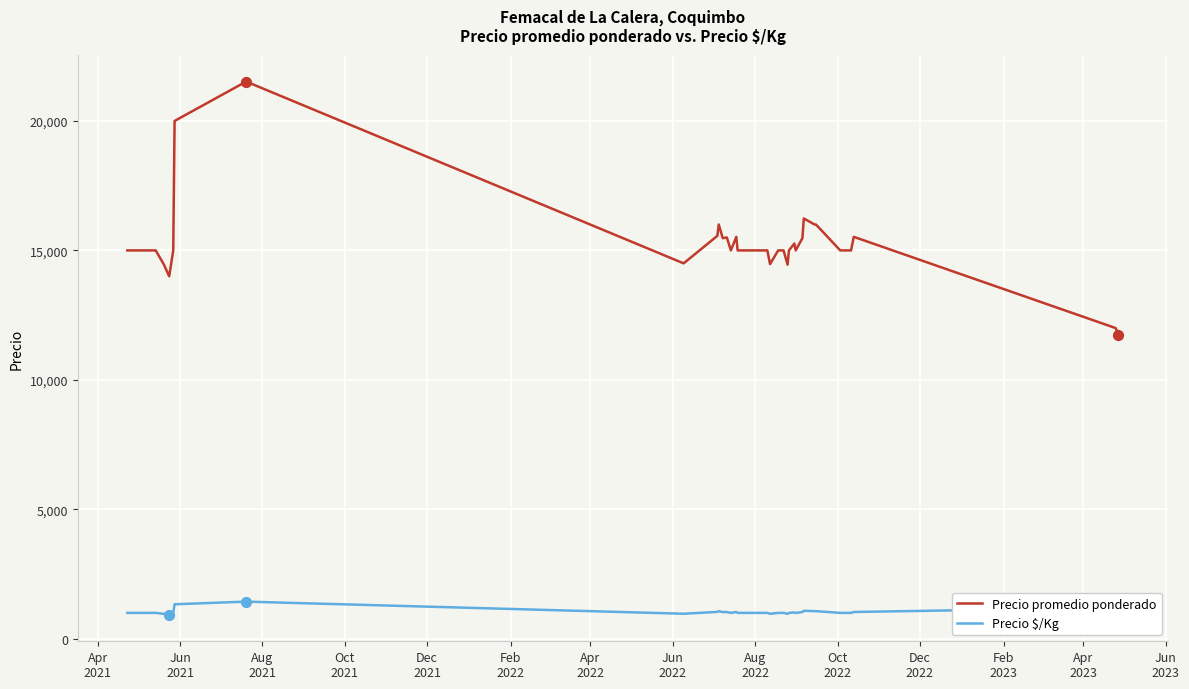

Which series has the widest spread of values?

Precio promedio ponderado